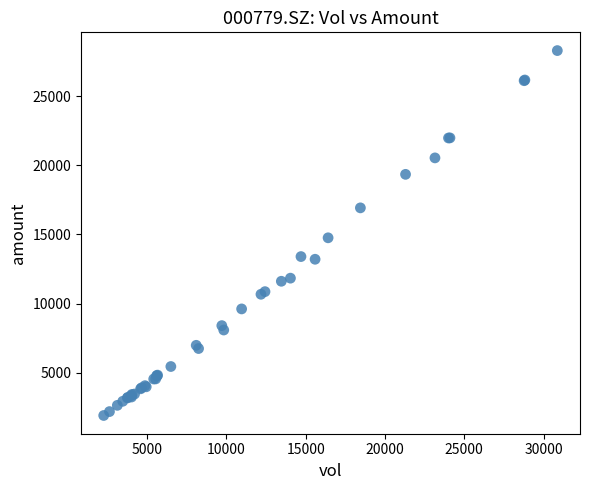

What Y value in the scatter plot is closest to 15102?

14756.9